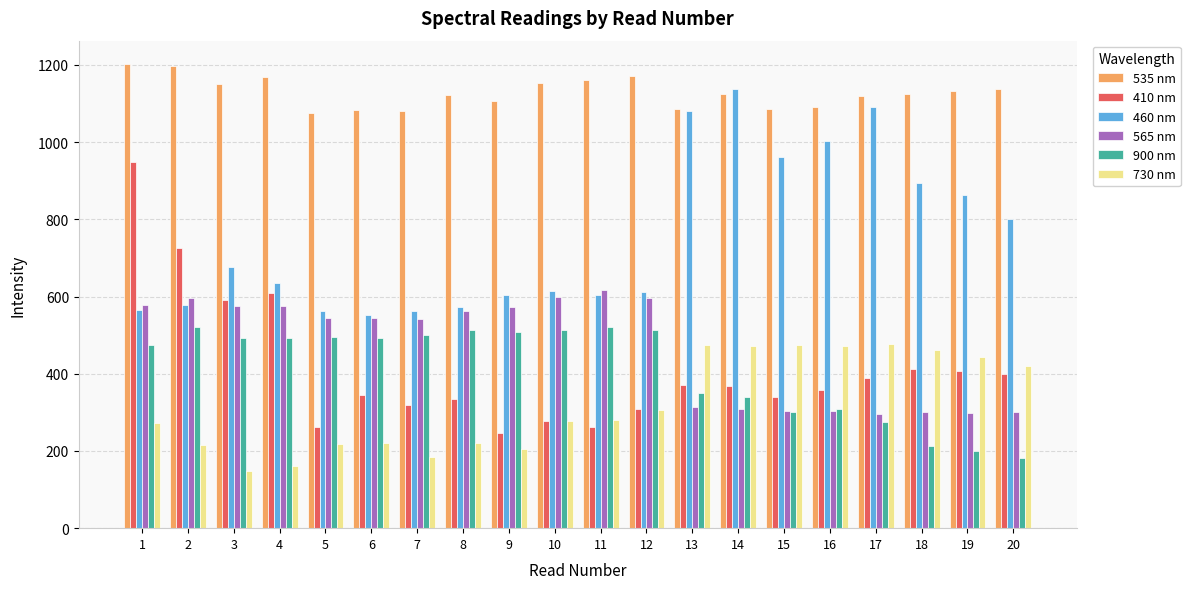

What is the total value across all series at 10?

3435.8